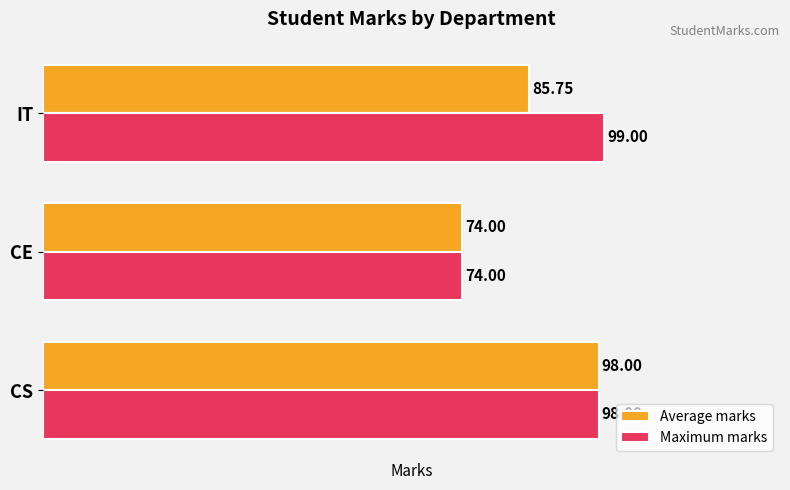

What is the sum of all Average marks values?

257.8